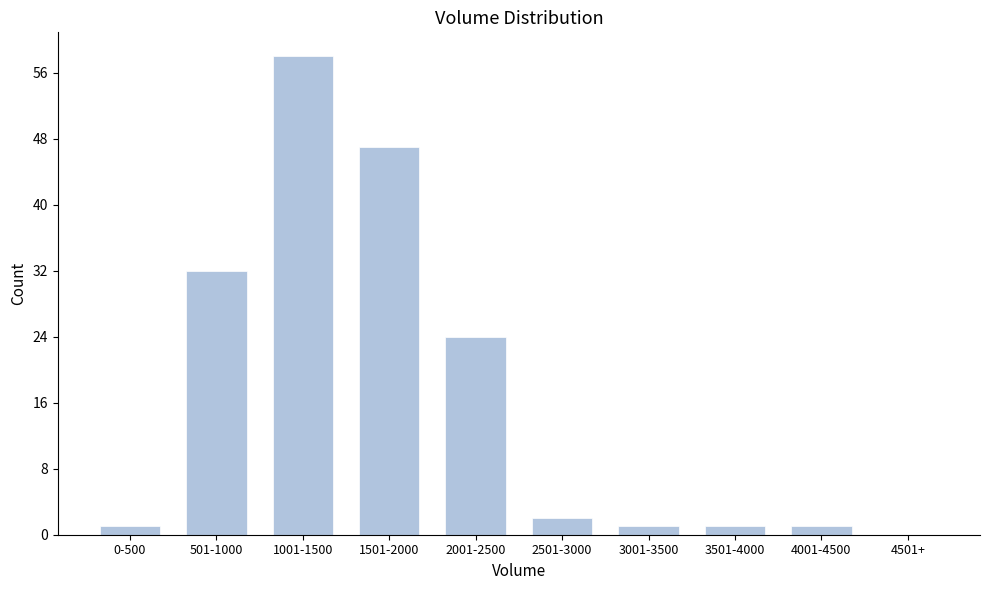

Reading left to right, transcribe all the data shown in this chart.

0-500=1	501-1000=32	1001-1500=58	1501-2000=47	2001-2500=24	2501-3000=2	3001-3500=1	3501-4000=1	4001-4500=1	4501+=0